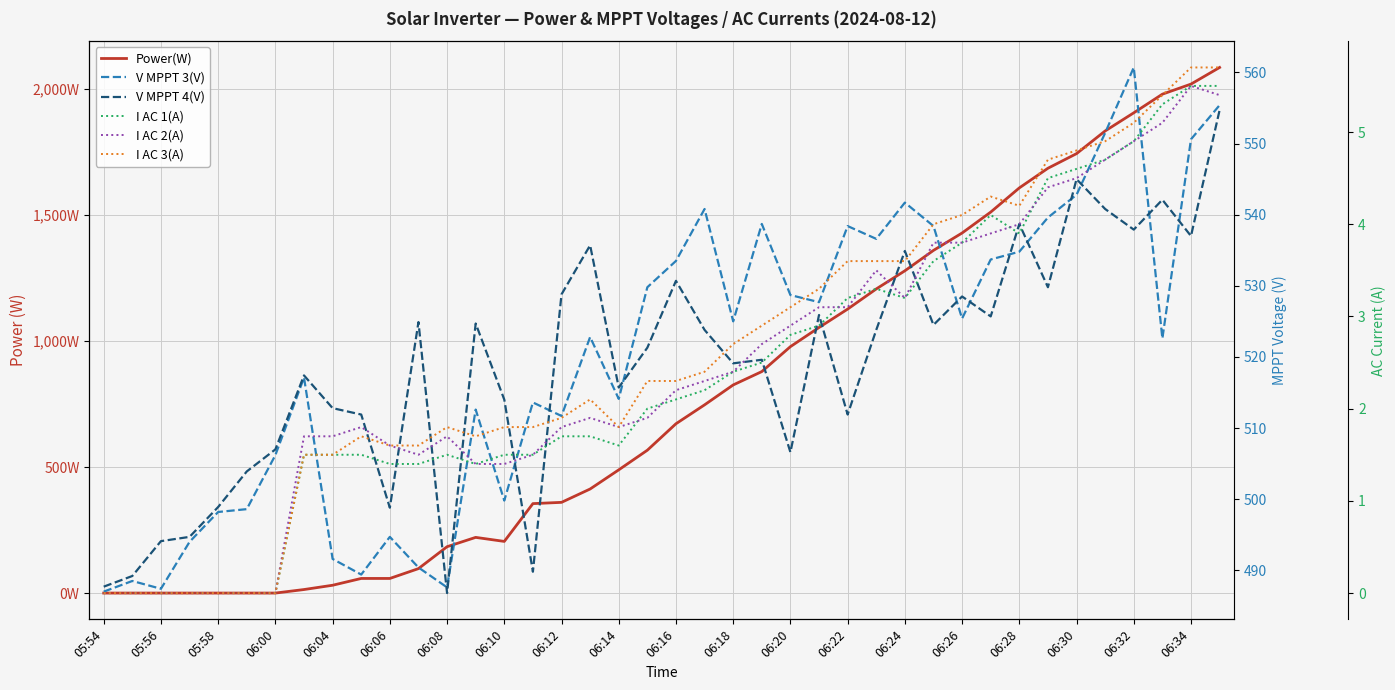

How many categories are shown in the chart?

40